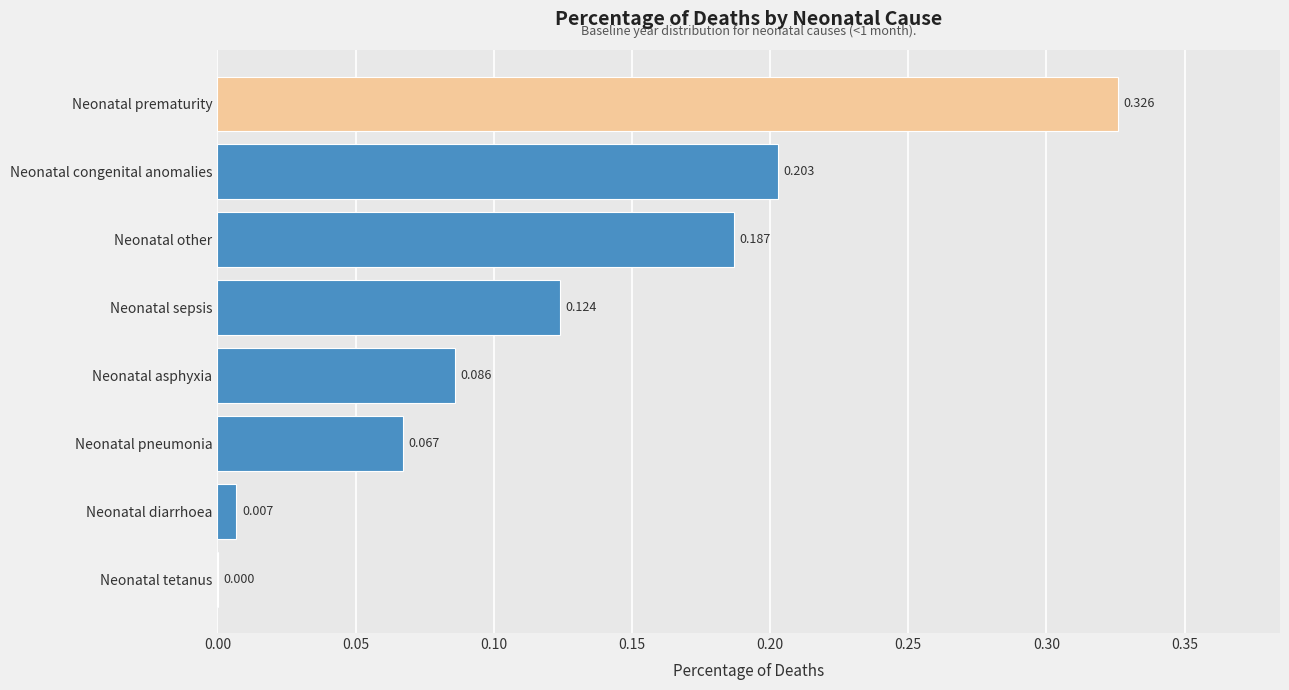

Where is the data nearest to the value 0?

Neonatal tetanus